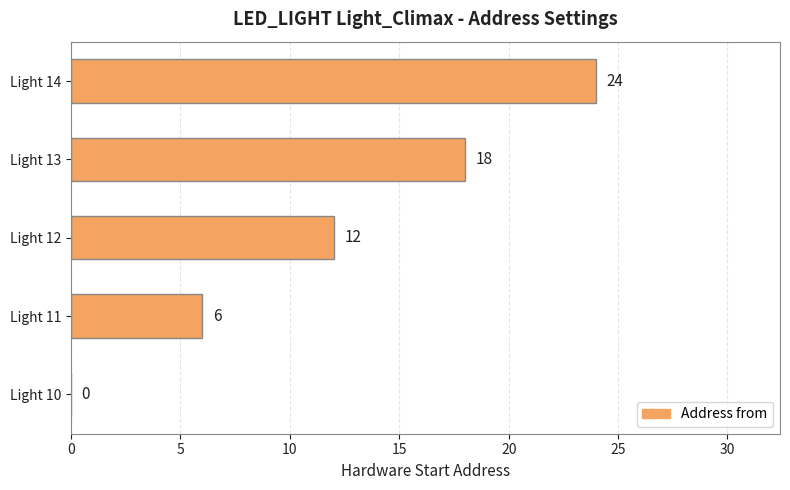

Which category has the highest value across all series?

Light 14